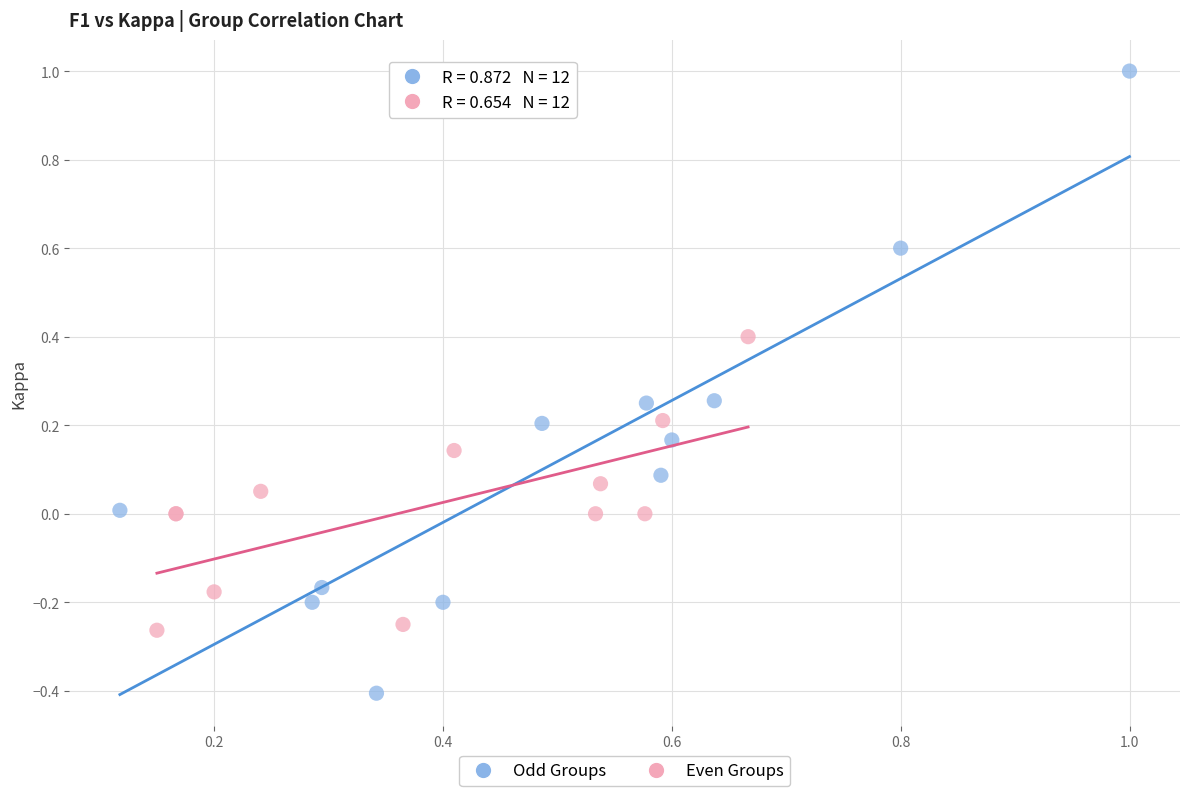

Which series reaches the maximum Y coordinate?

Odd Groups